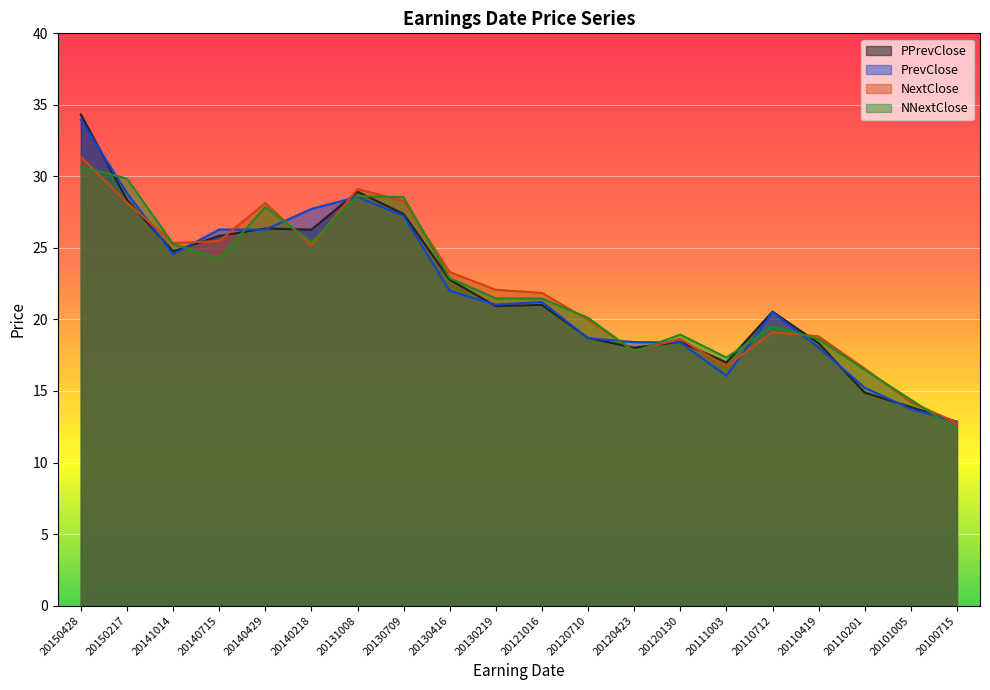

What is the minimum value shown in the chart?

12.3